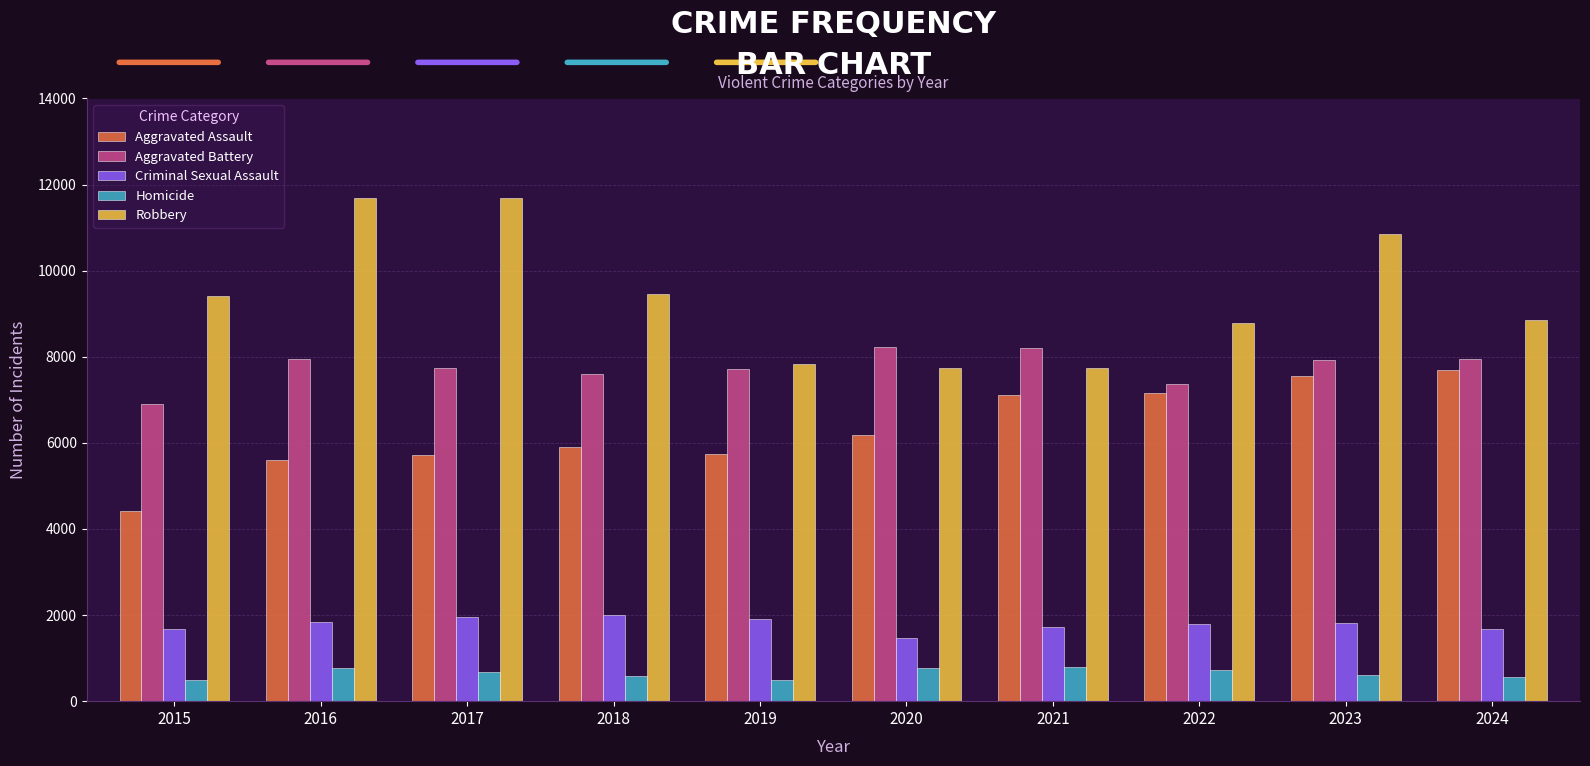

What is the difference between the highest and lowest values at 2015?

8918